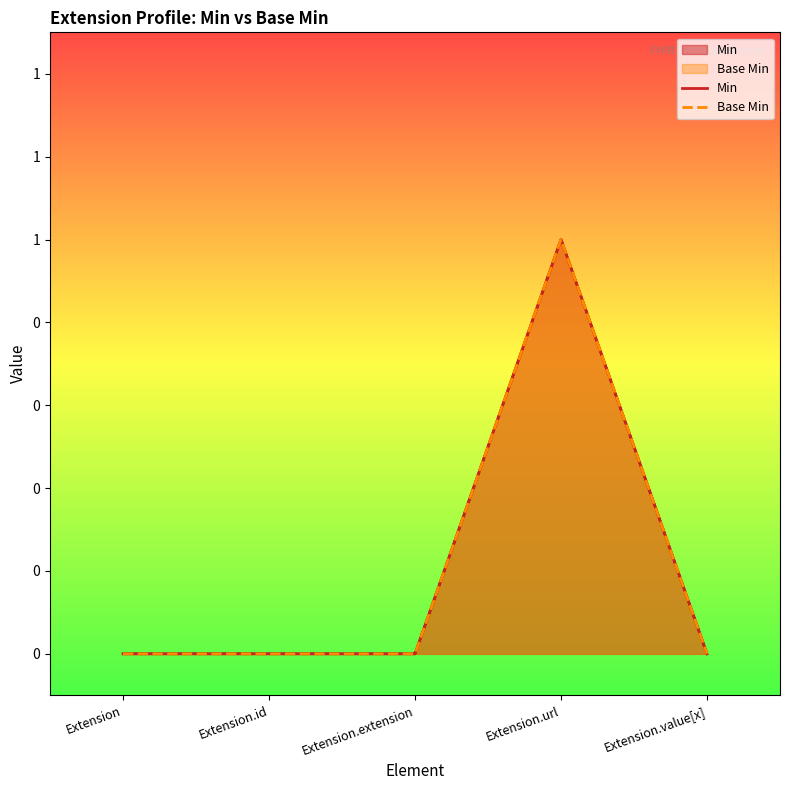

What is the sum of all Min values?

1